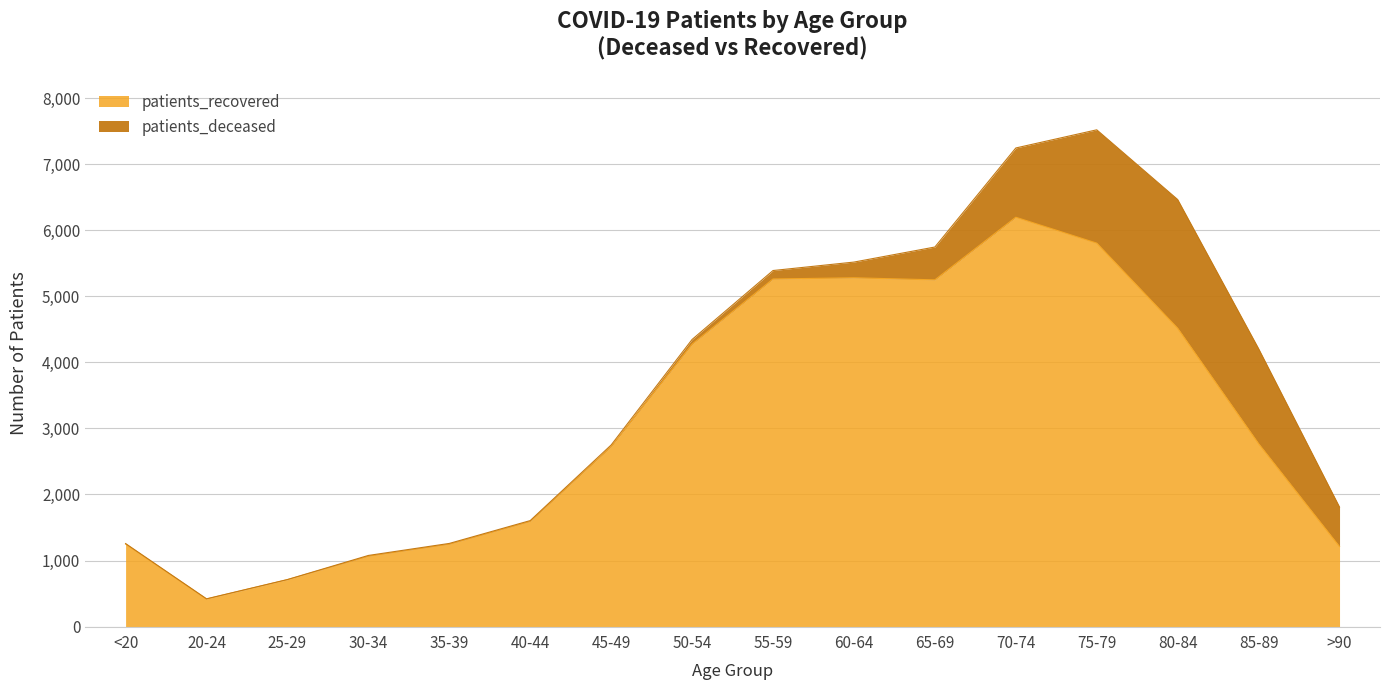

What is the sum of all values?

49587